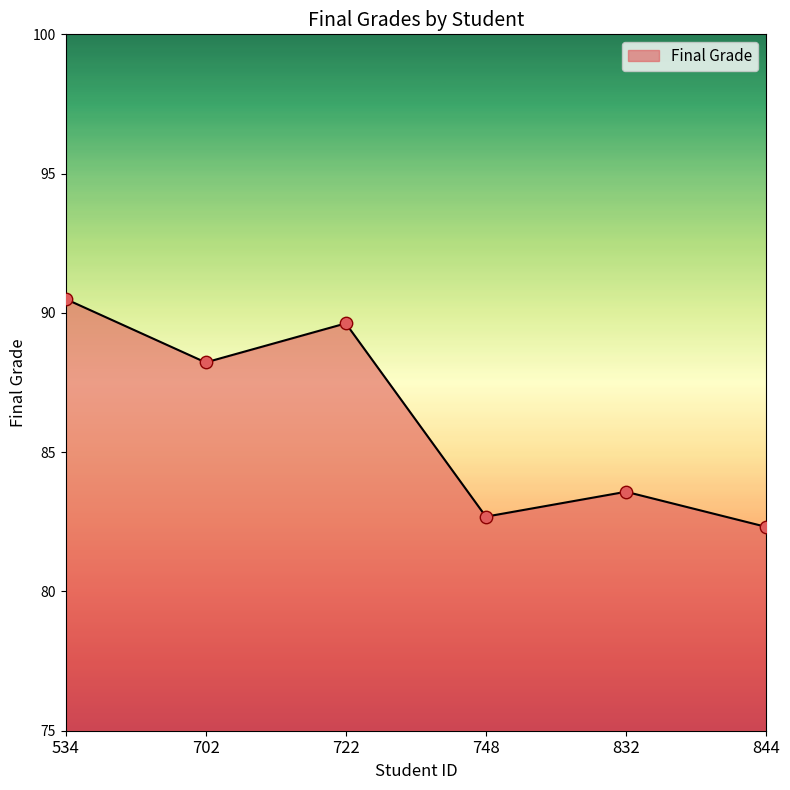

What is the ratio of the value at 534 to the value at 722?

1.0